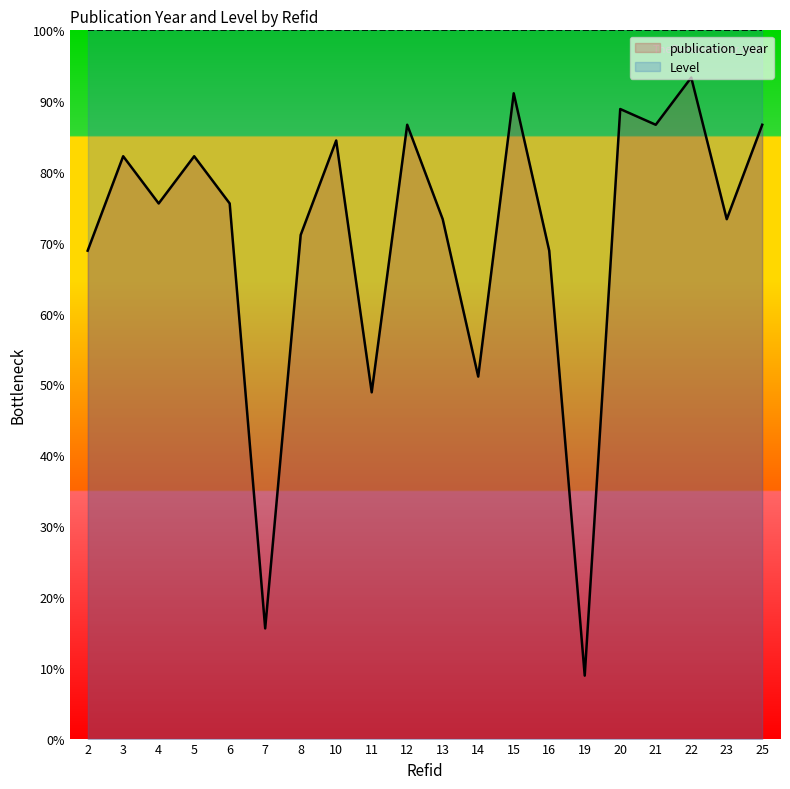

Reading right to left, what are all the values shown in this chart?

86.7	73.3	93.3	86.7	88.9	8.9	68.9	91.1	51.1	73.3	86.7	48.9	84.4	71.1	15.6	75.6	82.2	75.6	82.2	68.9